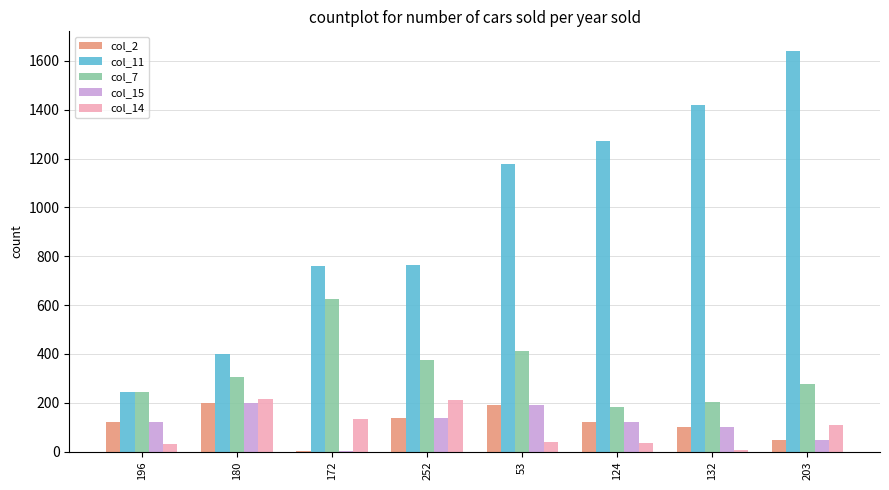

At which label does col_15 first exceed 123?

180